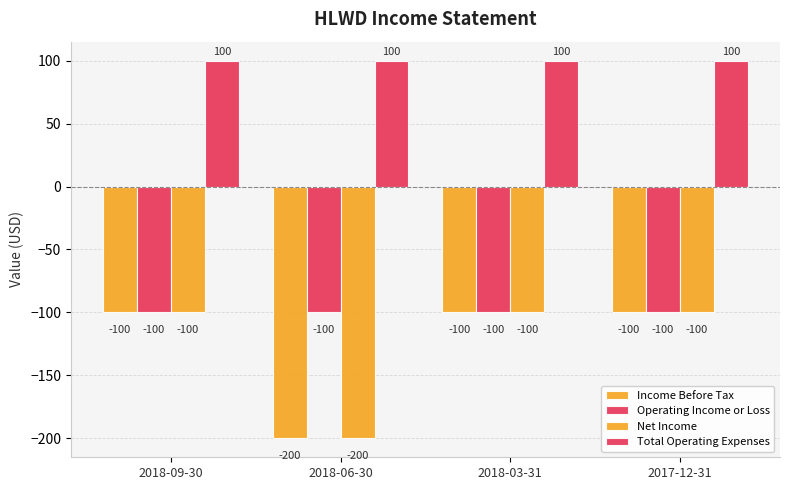

Are the bars grouped side by side (vs. stacked)?

Yes